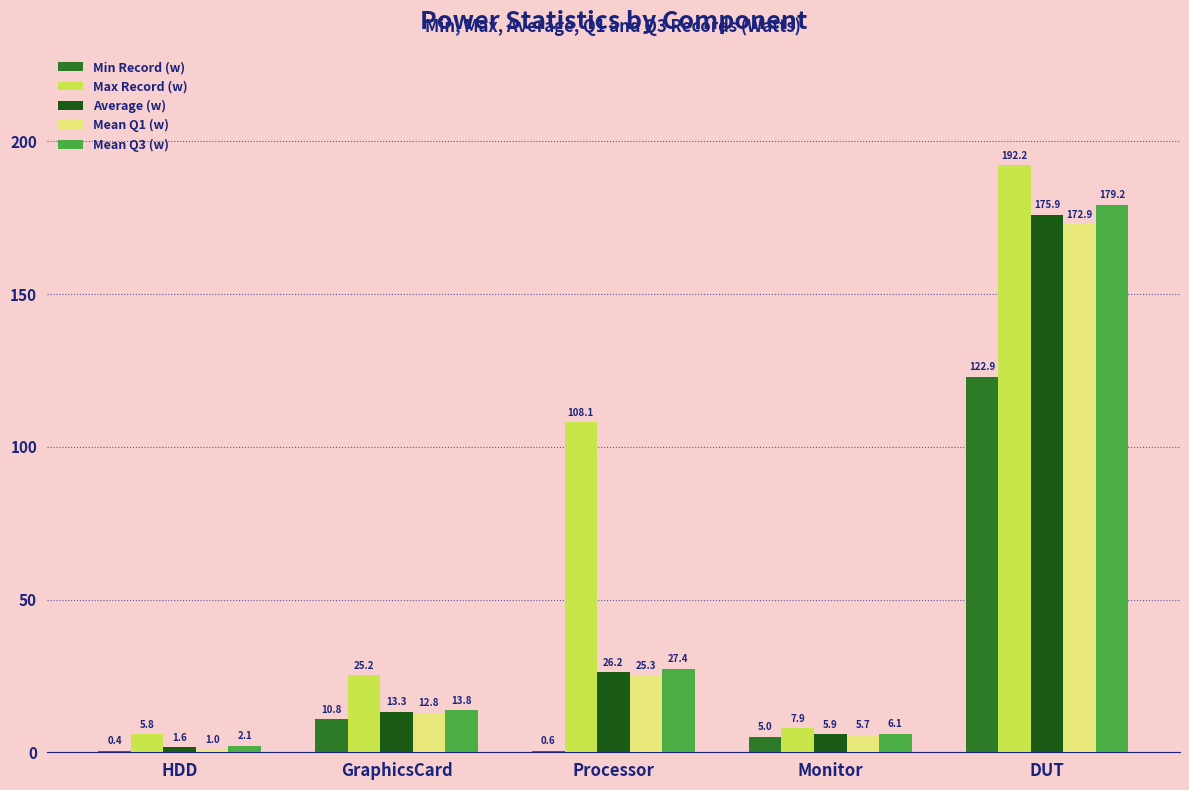

How many data points does each series have?

5